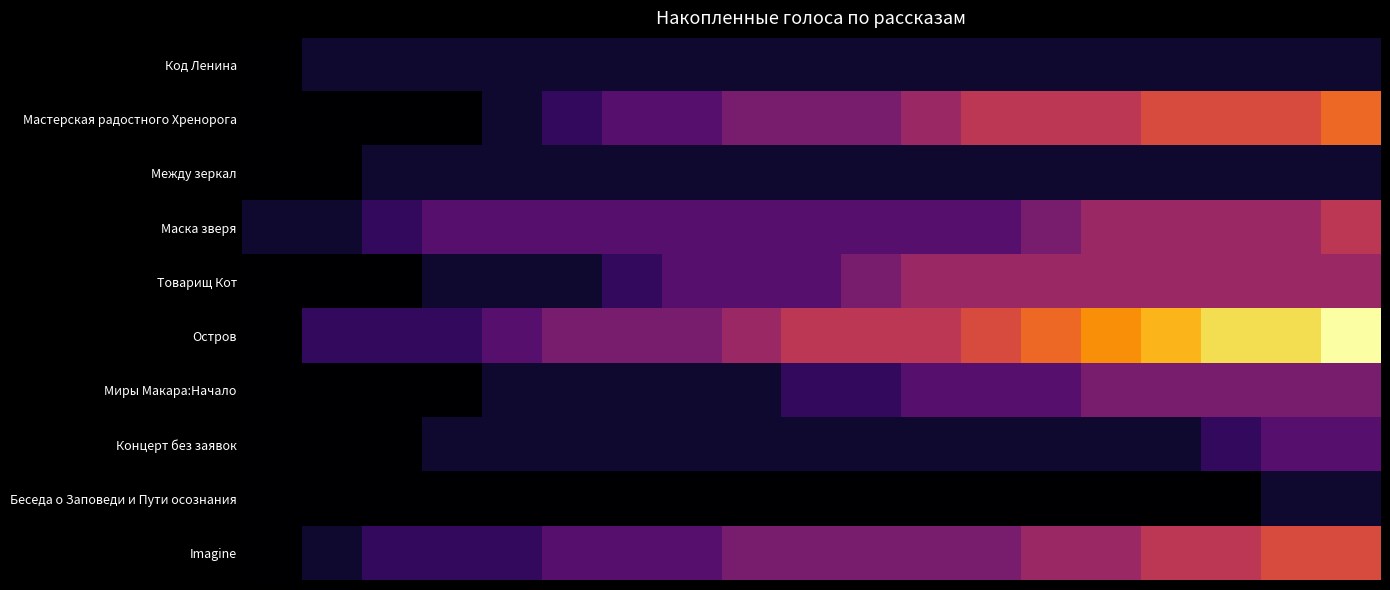

Reading right to left, list all the values displayed in this chart.

Код Ленина: 1	1	1	1	1	1	1	1	1	1	1	1	1	1	1	1	1	1	0
Мастерская радостного Хренорога: 8	7	7	7	6	6	6	5	4	4	4	3	3	2	1	0	0	0	0
Между зеркал: 1	1	1	1	1	1	1	1	1	1	1	1	1	1	1	1	1	0	0
Маска зверя: 6	5	5	5	5	4	3	3	3	3	3	3	3	3	3	3	2	1	1
Товарищ Кот: 5	5	5	5	5	5	5	5	4	3	3	3	2	1	1	1	0	0	0
Остров: 12	11	11	10	9	8	7	6	6	6	5	4	4	4	3	2	2	2	0
Миры Макара:Начало: 4	4	4	4	4	3	3	3	2	2	1	1	1	1	1	0	0	0	0
Концерт без заявок: 3	3	2	1	1	1	1	1	1	1	1	1	1	1	1	1	0	0	0
Беседа о Заповеди и Пути осознания: 1	1	0	0	0	0	0	0	0	0	0	0	0	0	0	0	0	0	0
Imagine: 7	7	6	6	5	5	4	4	4	4	4	3	3	3	2	2	2	1	0